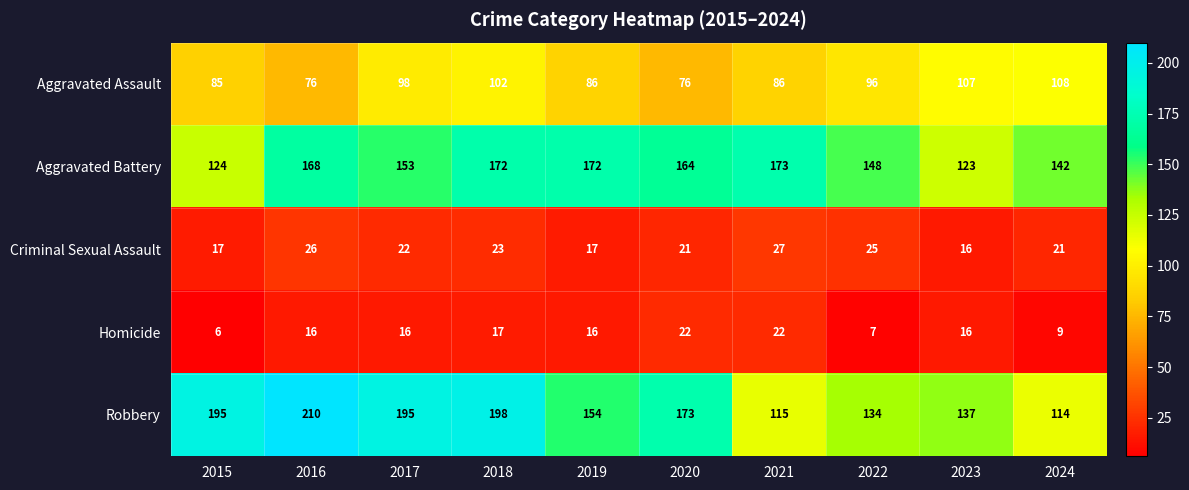

Where does the Robbery series first go above 173?

2015